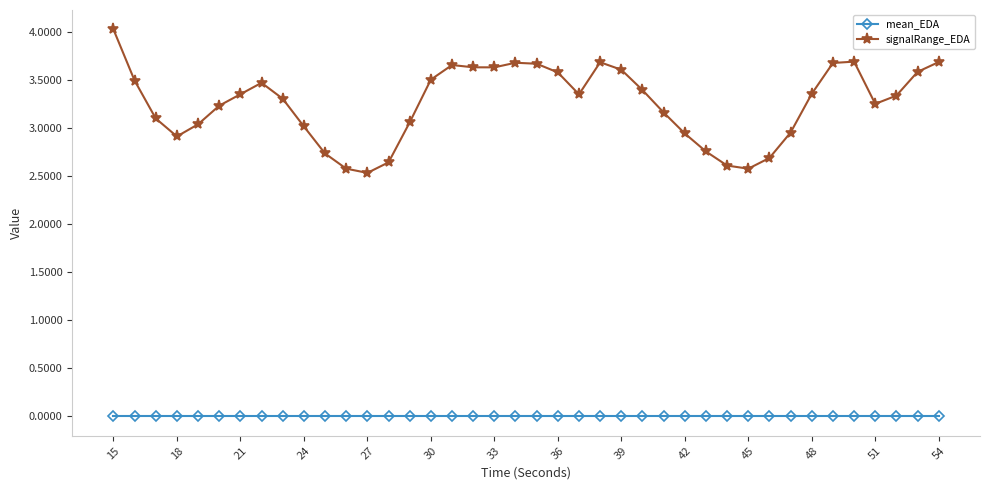

What is the difference between the maximum and minimum values in the signalRange_EDA series?

1.5